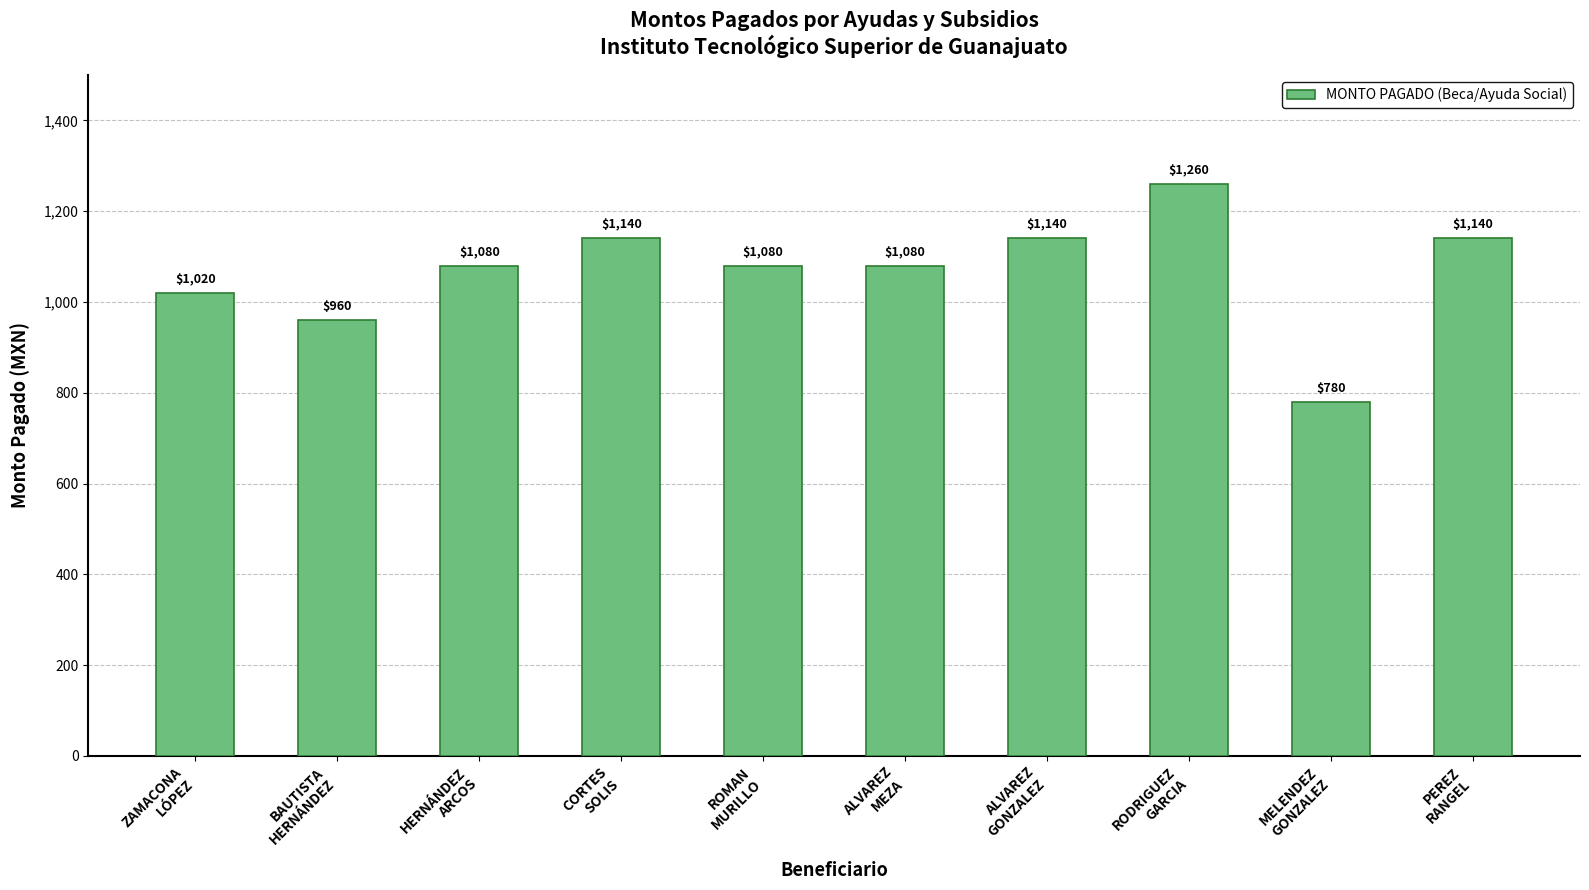

What is the difference between the maximum and second lowest values?

300